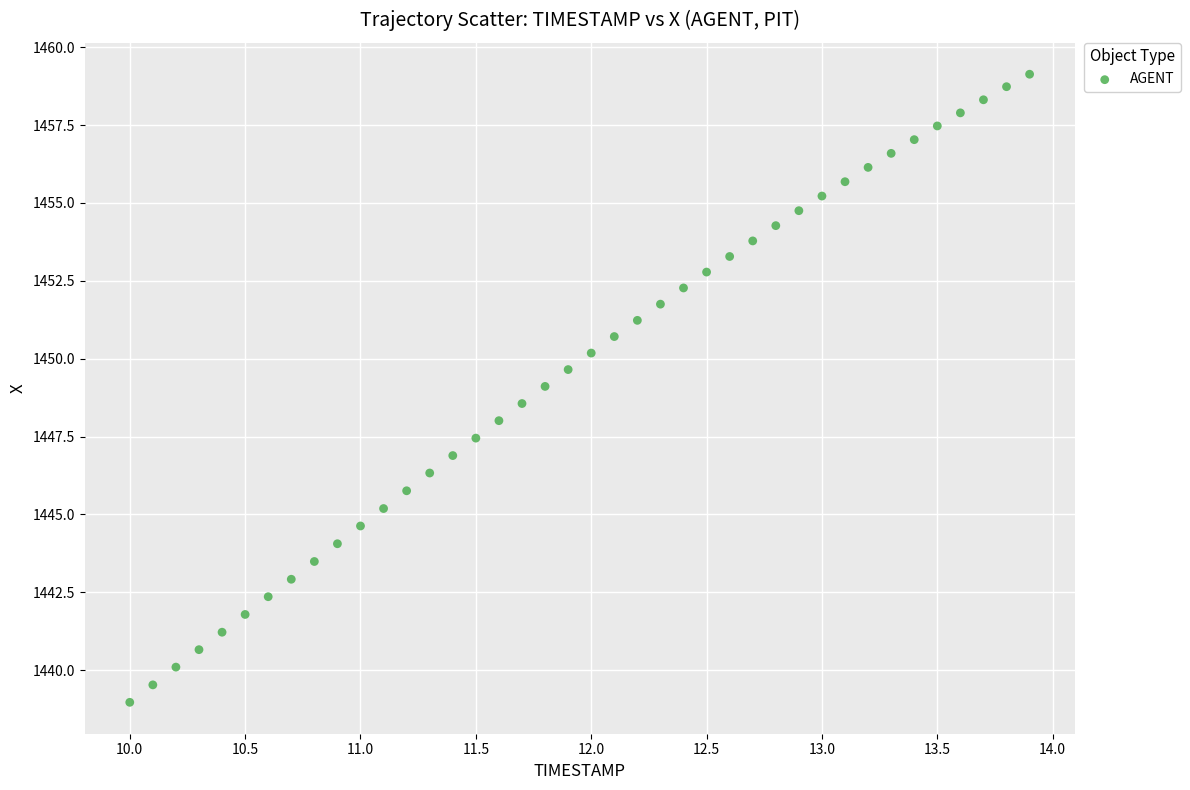

What is the range of X values (max minus min)?

3.9